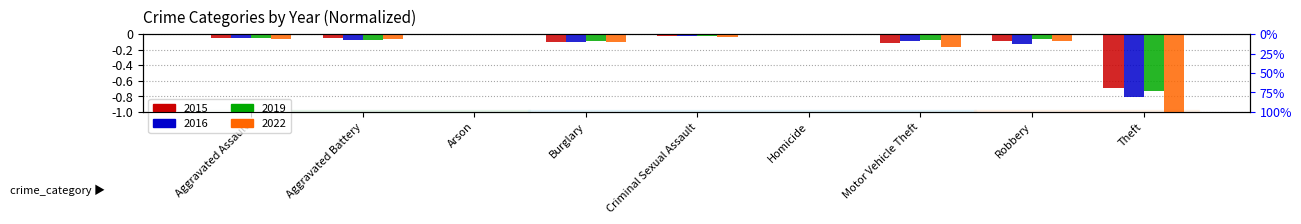

At which label does 2015 reach its peak?

Arson